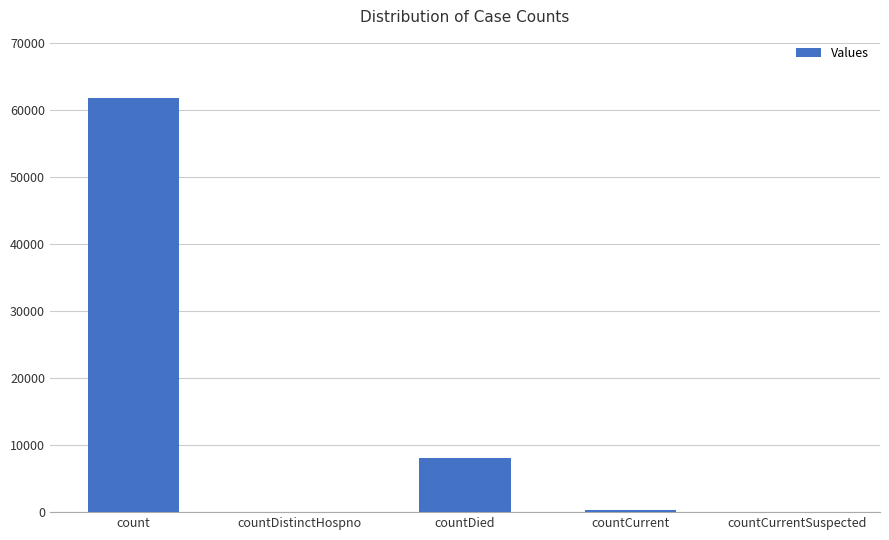

Is it true that the value at countDistinctHospno is -23508?

False